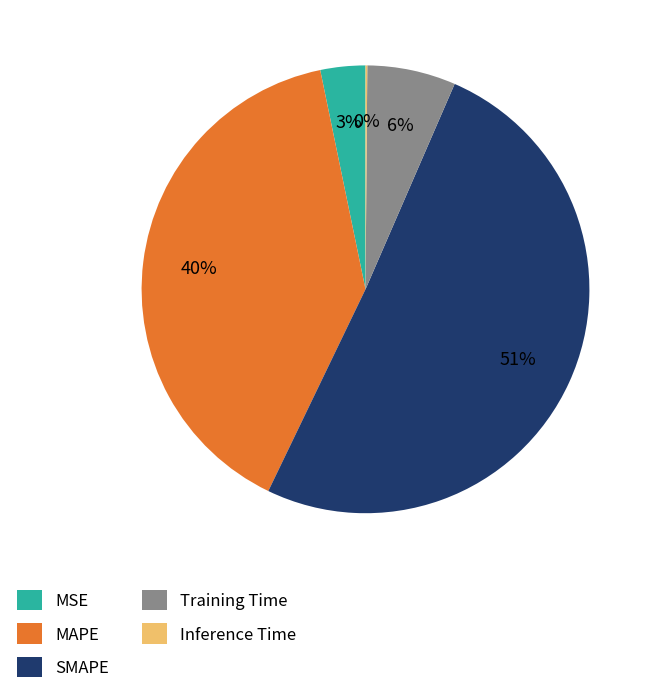

To the nearest percent, what percentage of the pie is SMAPE?

51%